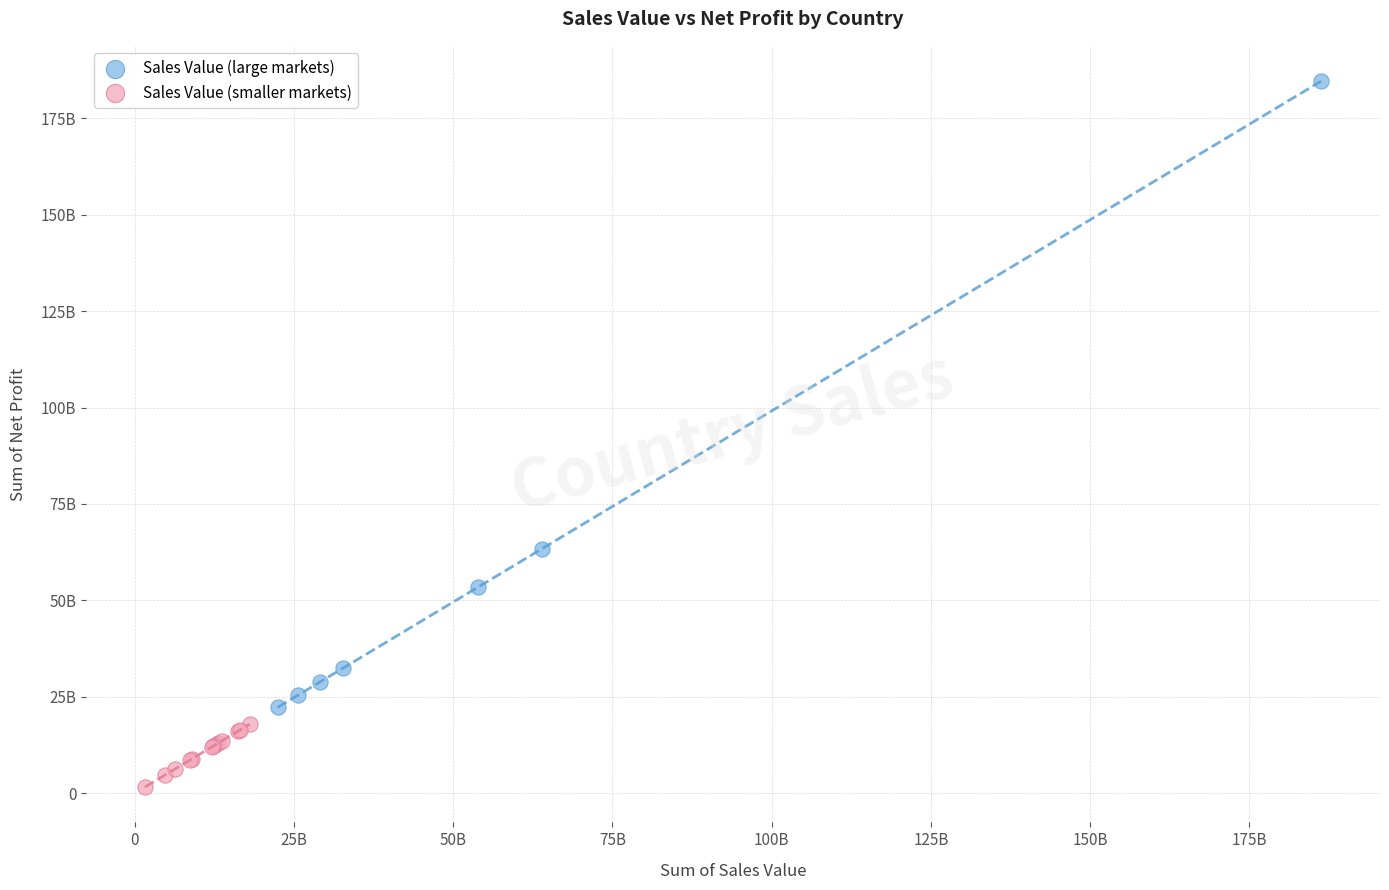

Which series contains the highest Y value?

Sales Value (large markets)